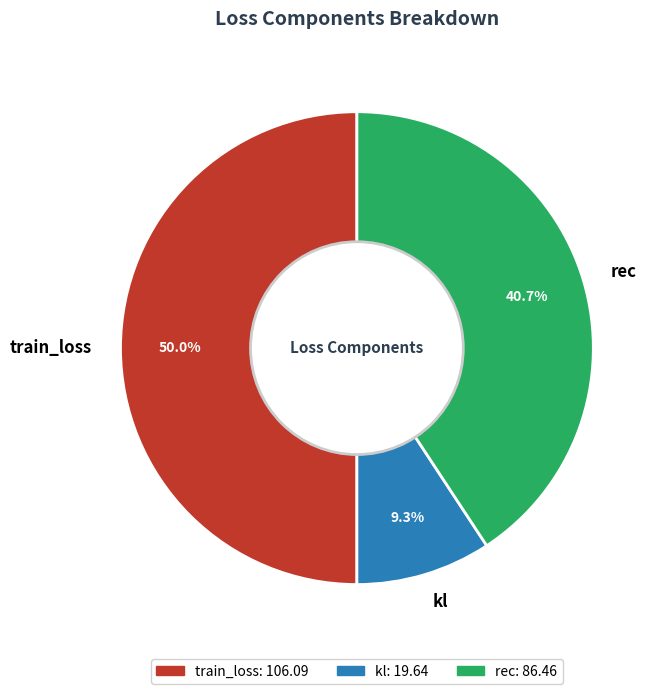

Approximately how many times larger is the value at train_loss compared to rec?

1.2